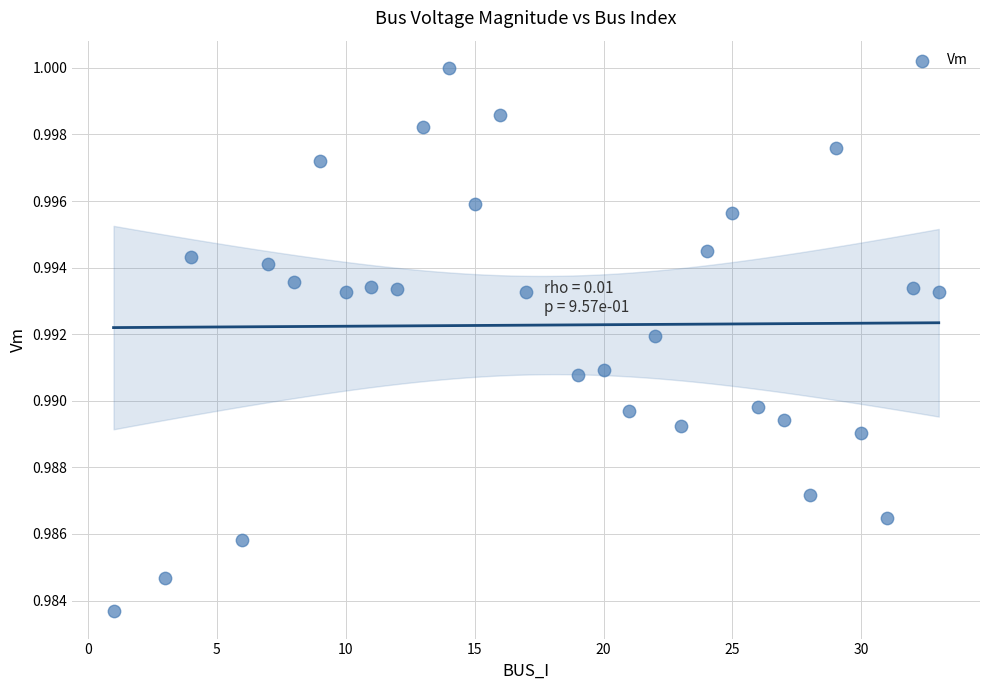

What is the range of X values (max minus min)?

32.0